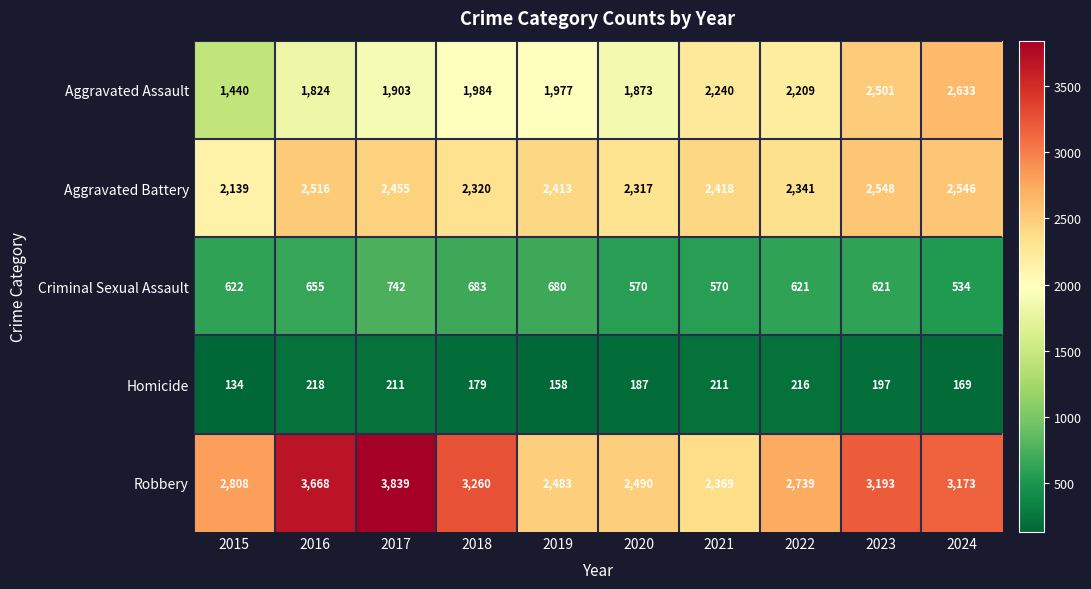

What is the greatest value displayed?

3839